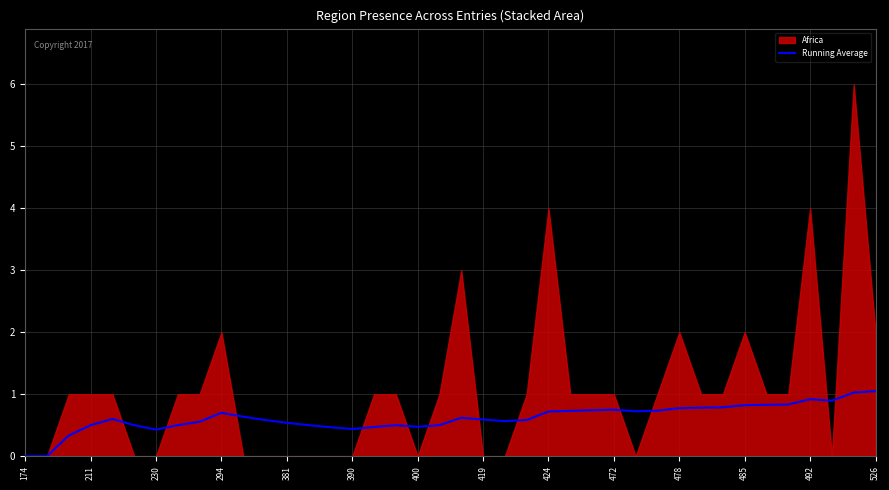

How many lines are shown in the chart?

1